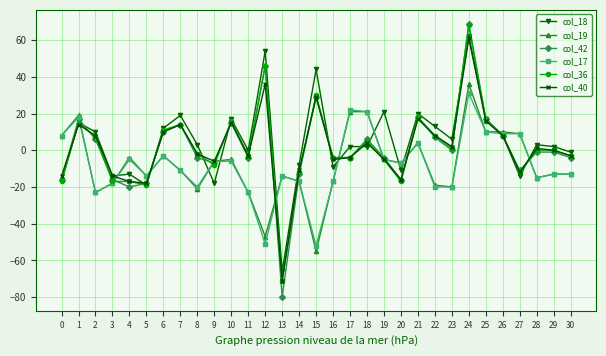

What is the minimum value for col_42?

-80